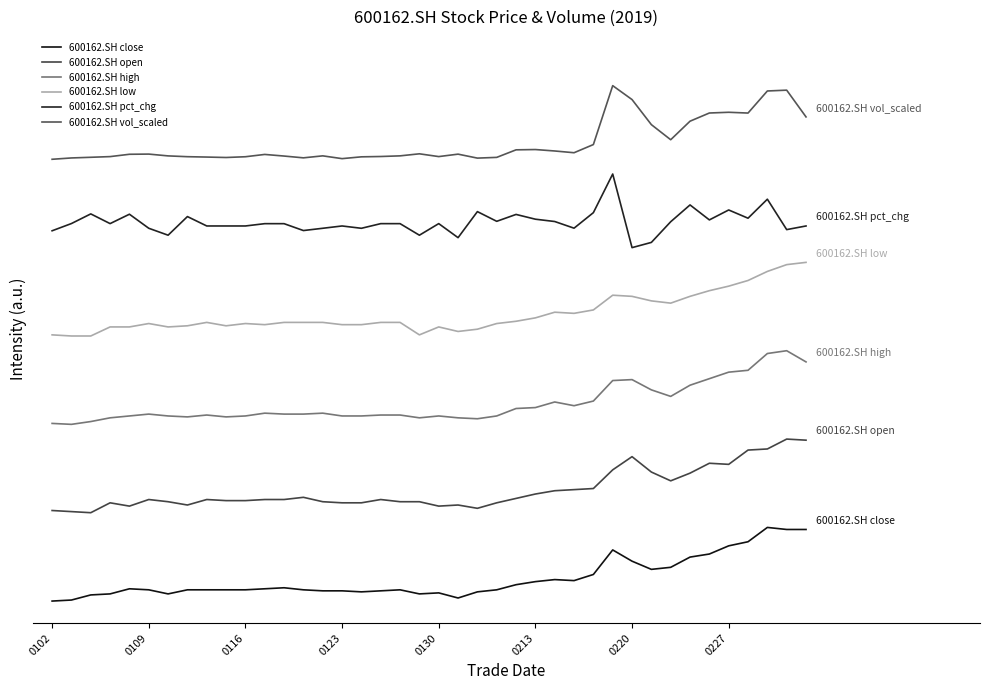

Which series has the largest range (max minus min)?

600162.SH open